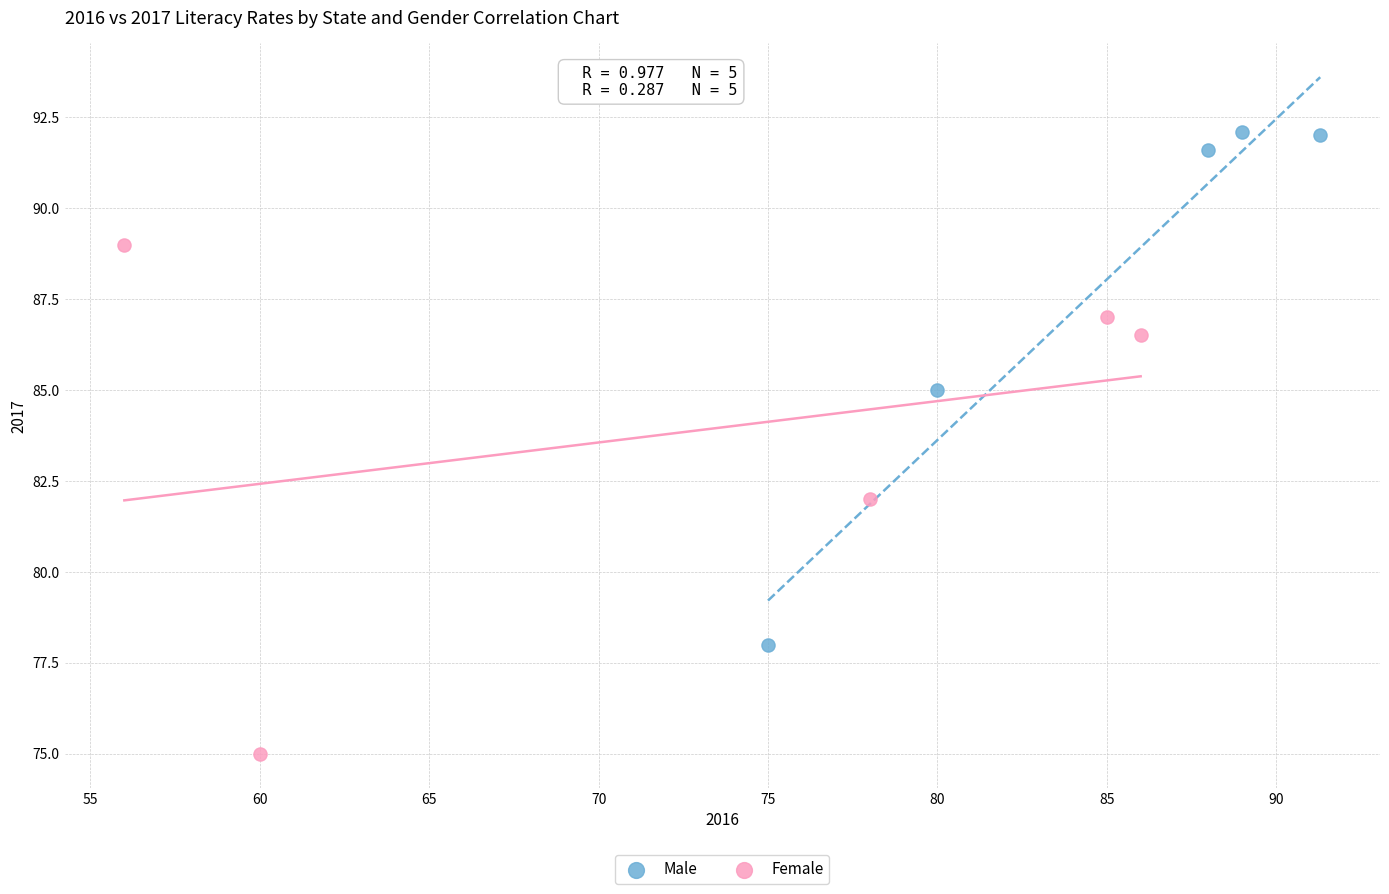

Which series reaches the minimum Y coordinate?

Female